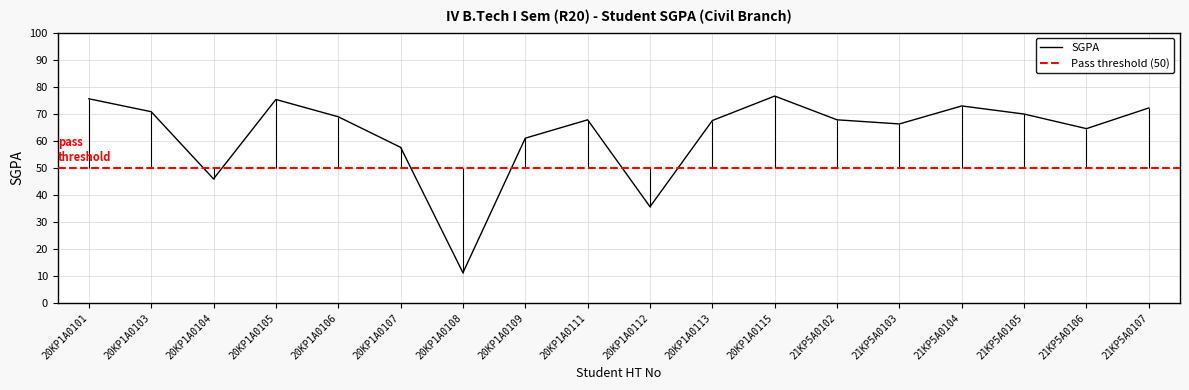

Read the value at 20KP1A0107.

57.6